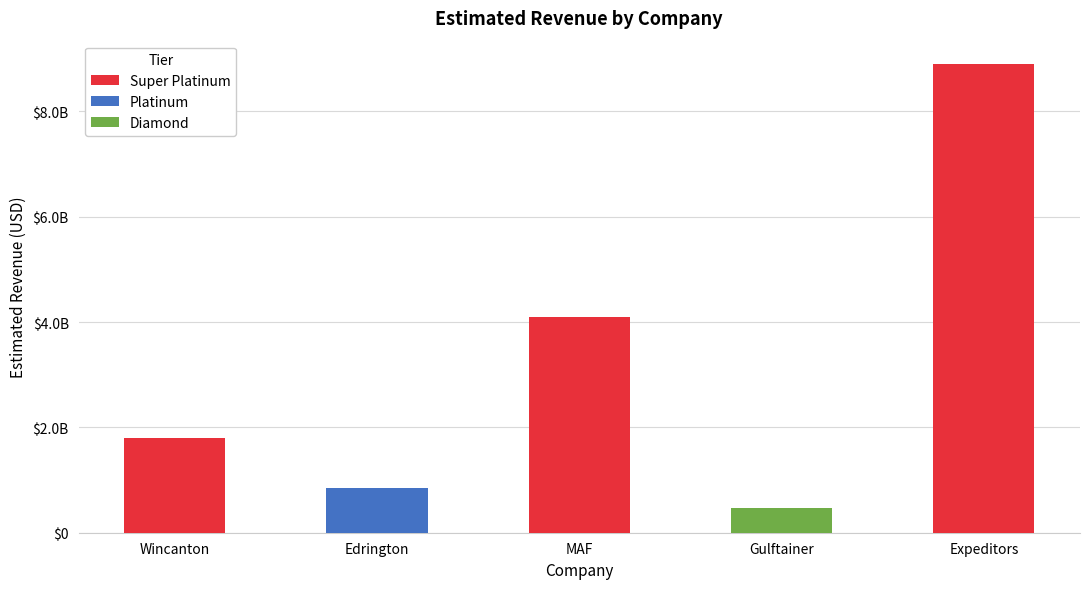

At which category does the chart reach its peak across all series?

Expeditors